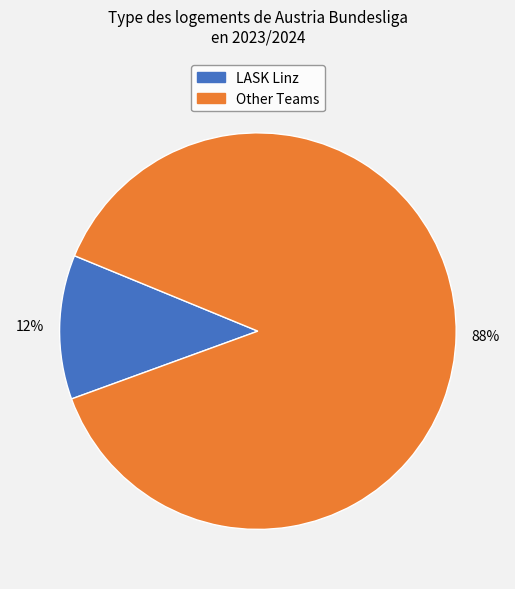

How many segments does this pie chart have?

2